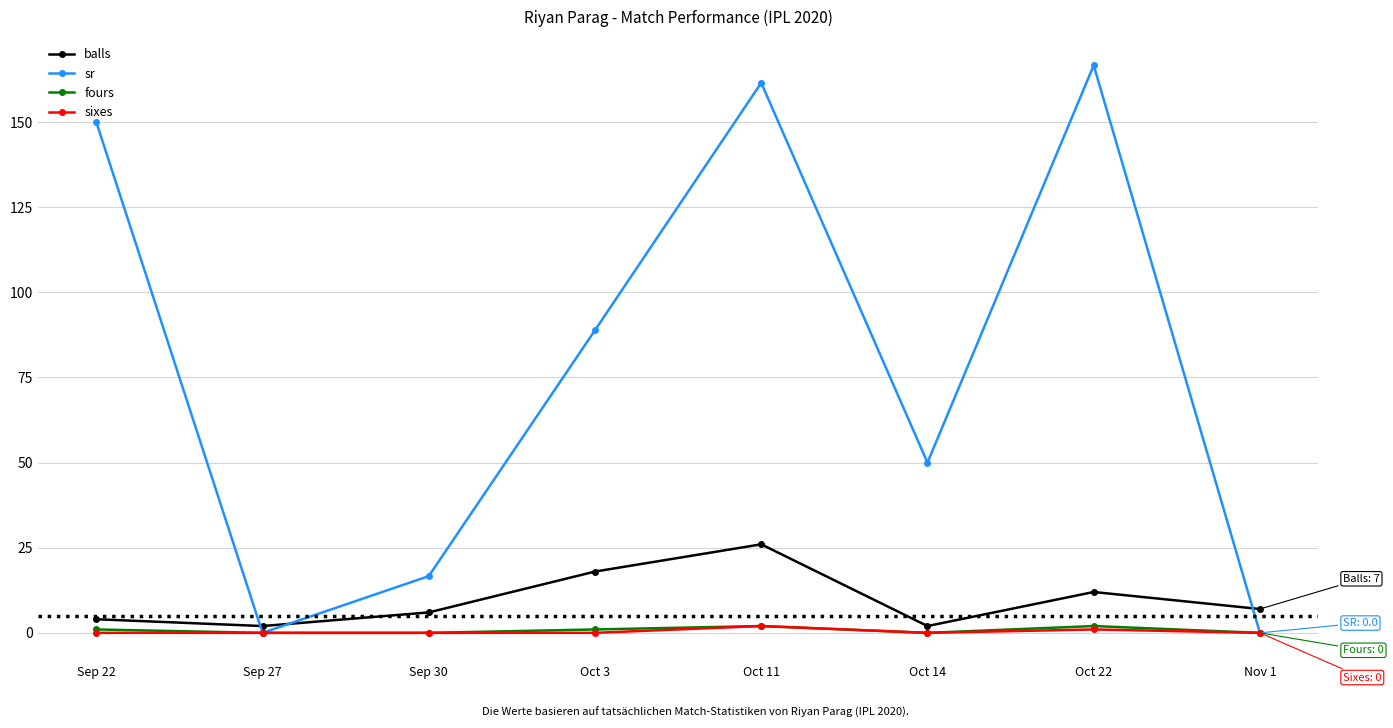

What is the difference between the sr values at Oct 3 and Sep 30?

72.2